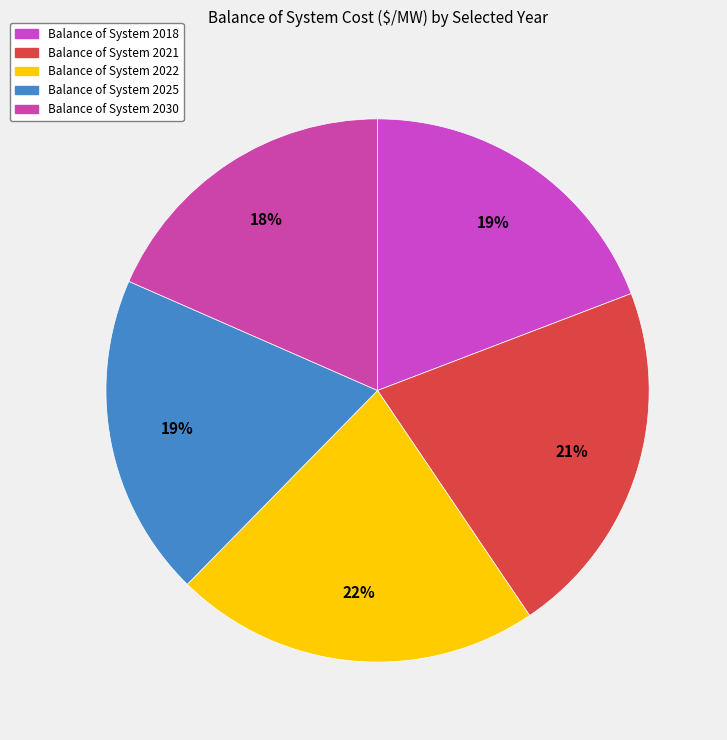

How many segments does this pie chart have?

5